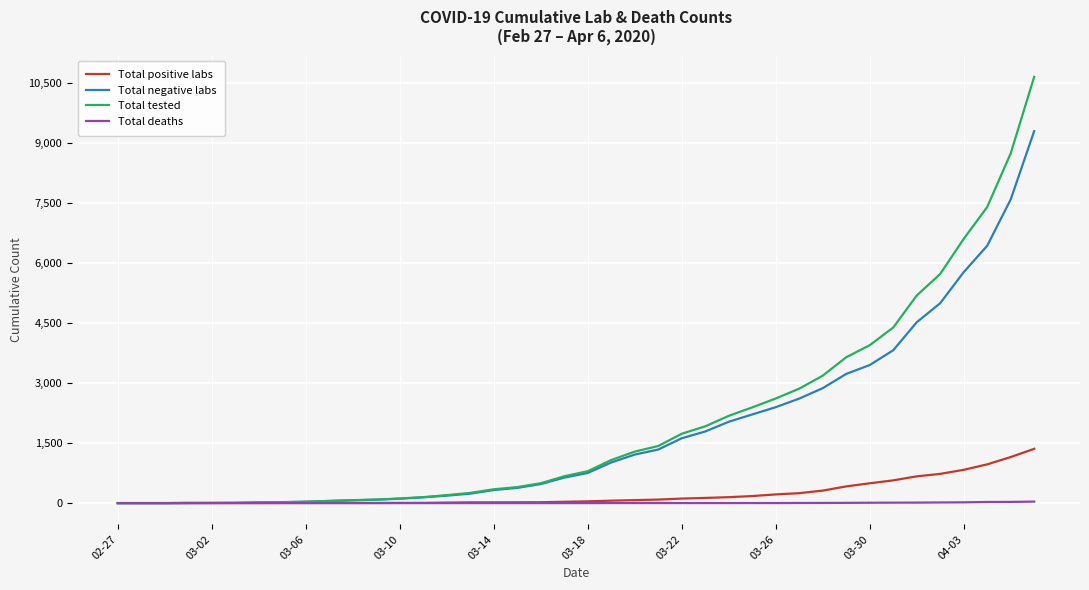

How many lines are shown in the chart?

4